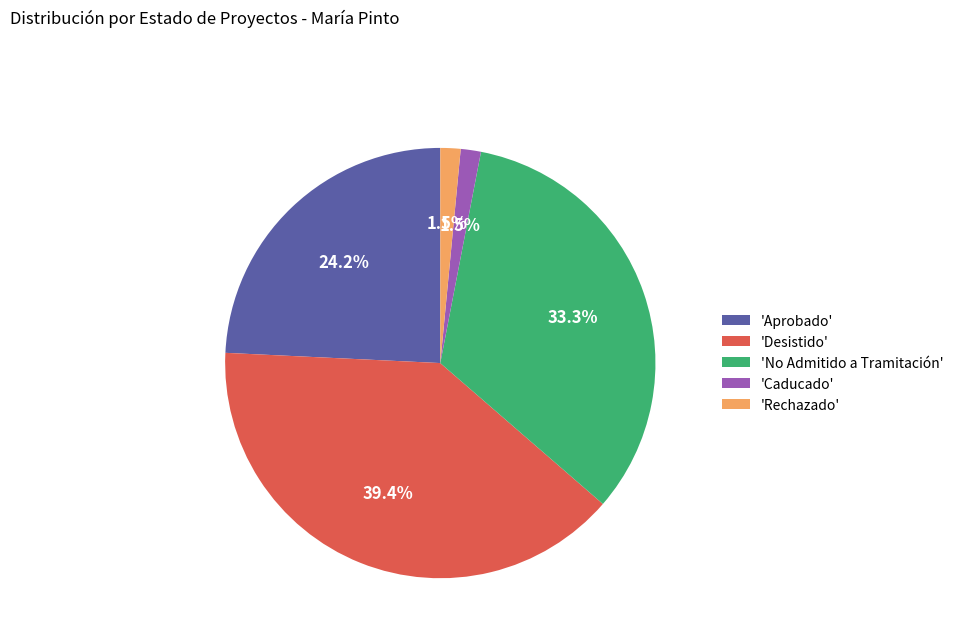

How many segments does this pie chart have?

5